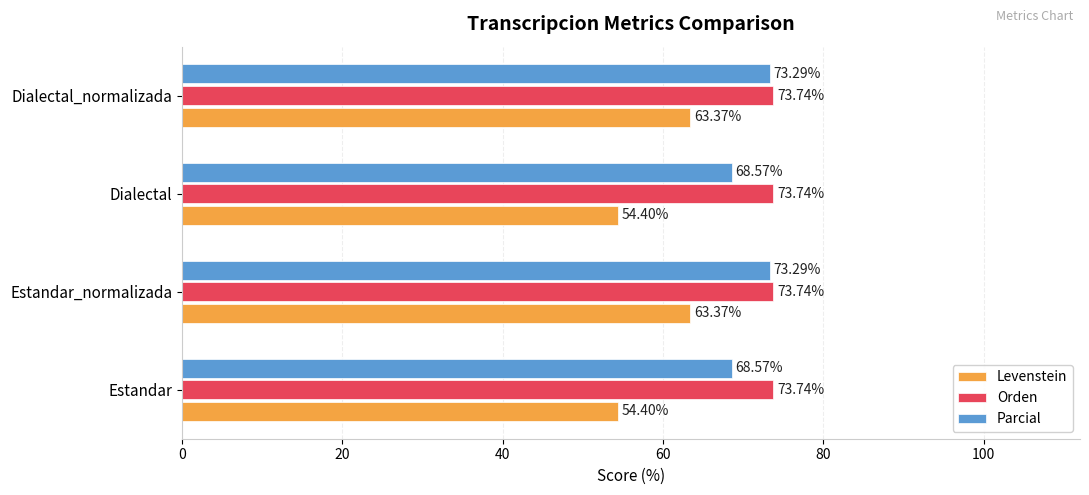

Count the number of categories in the chart.

4